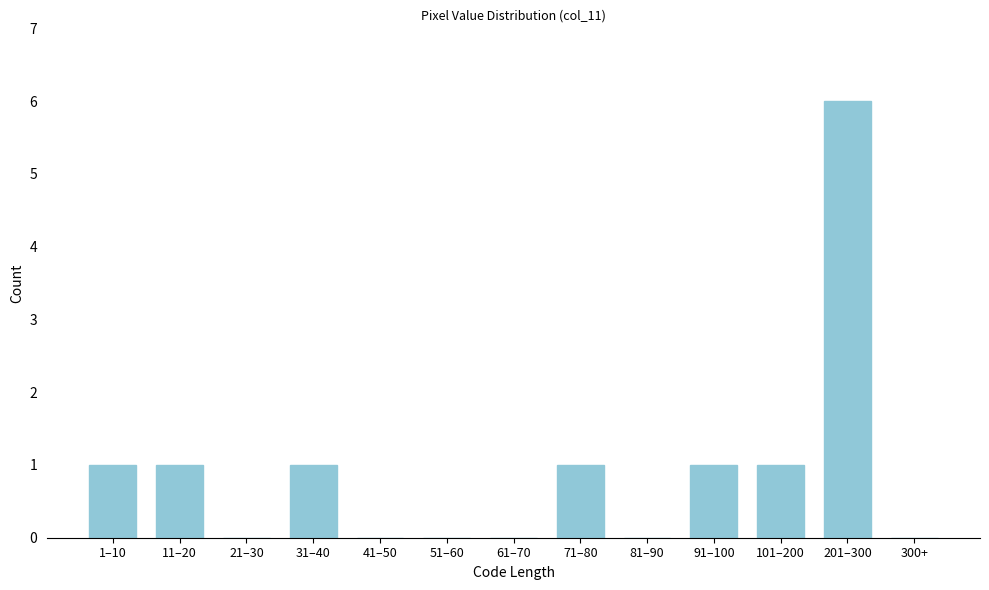

Reading left to right, extract all data points from this chart.

1–10=1	11–20=1	21–30=0	31–40=1	41–50=0	51–60=0	61–70=0	71–80=1	81–90=0	91–100=1	101–200=1	201–300=6	300+=0